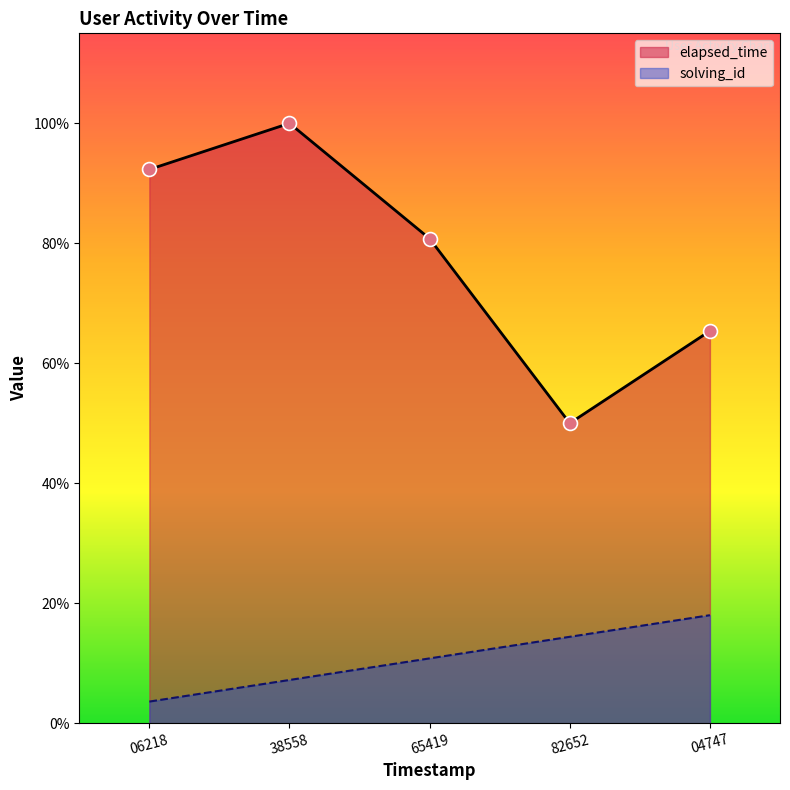

Is the value of elapsed_time at 04747 greater than the value of solving_id at 38558?

Yes